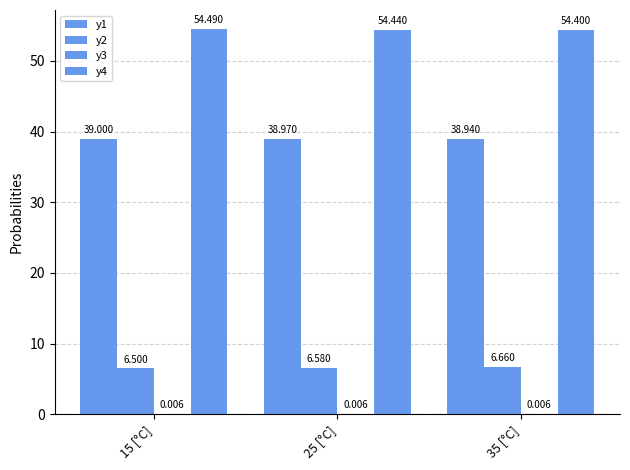

What is the difference between the highest and lowest values at 35 [°C]?

54.4